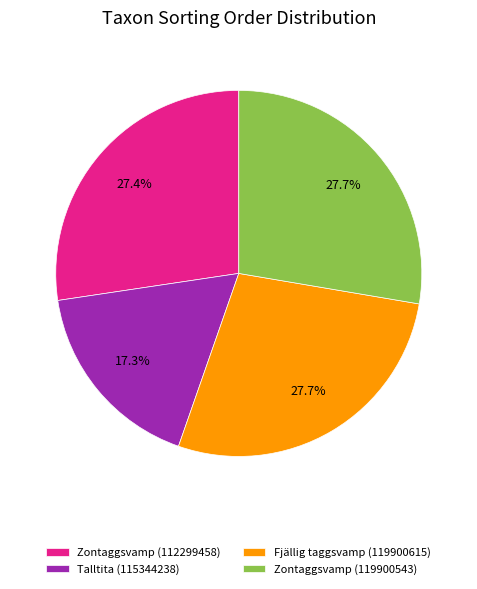

Count the number of slices in the pie.

4